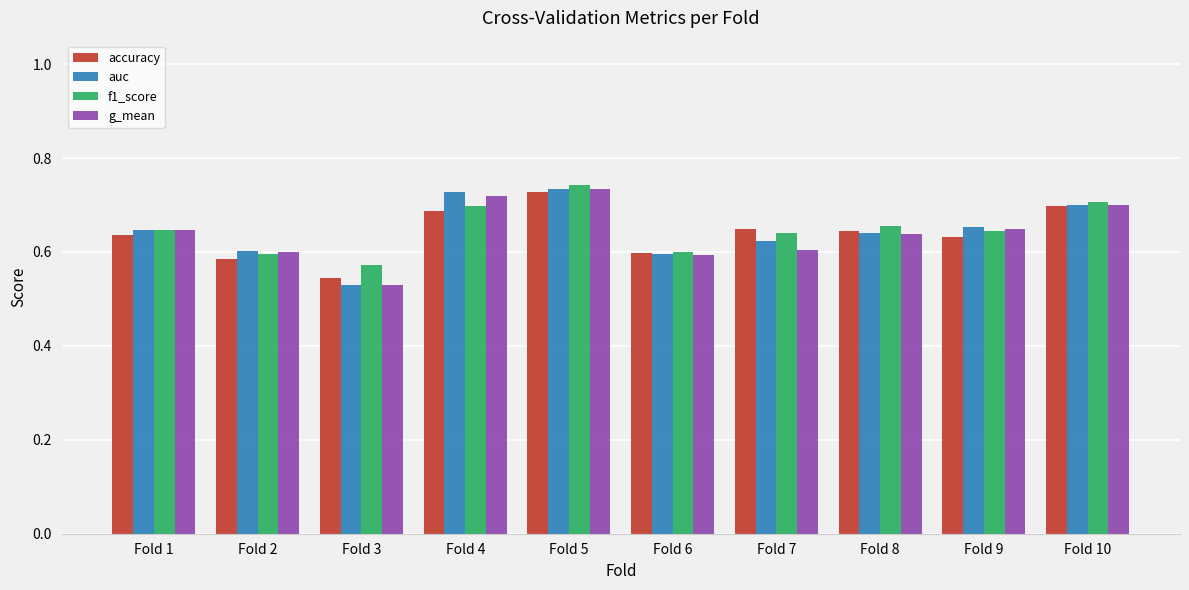

What is the difference between the g_mean values at Fold 8 and Fold 3?

0.1